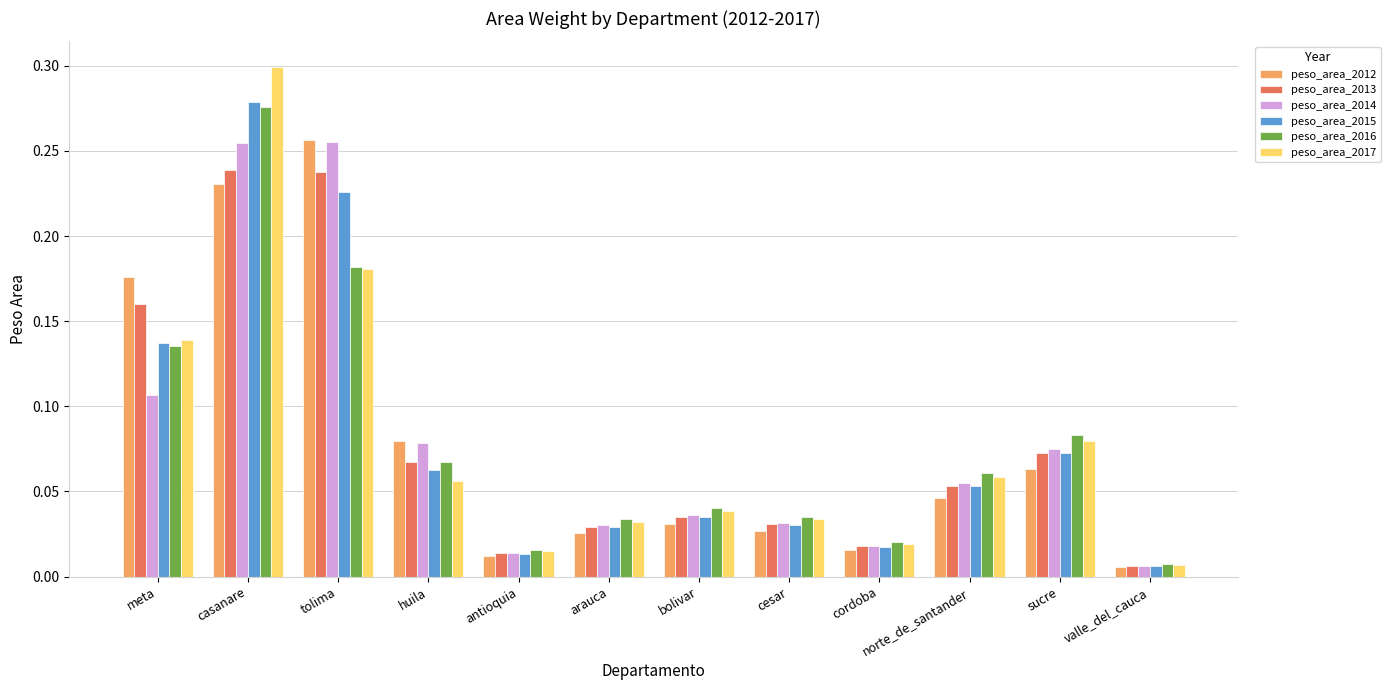

Is it true that peso_area_2016 equals 0.0 at meta?

False